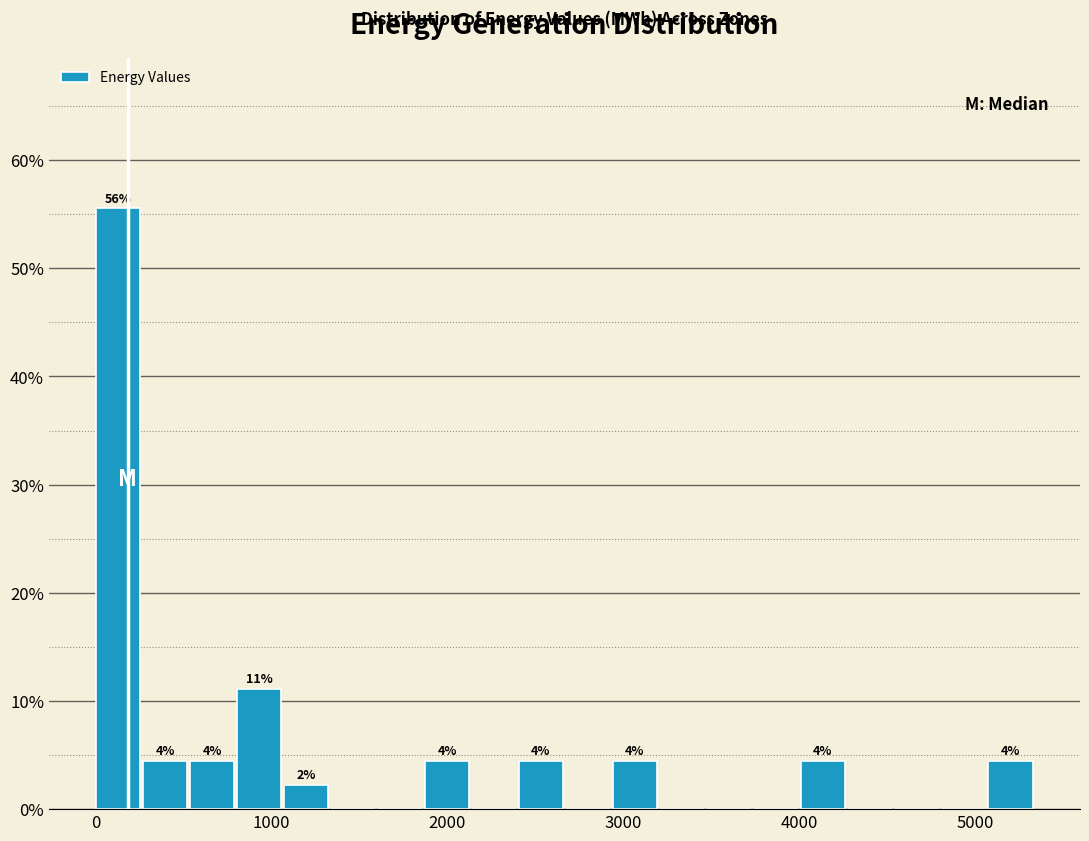

Around what value on the x-axis is the tallest bar? Give the approximate position of its centre, as read against the axis.

100